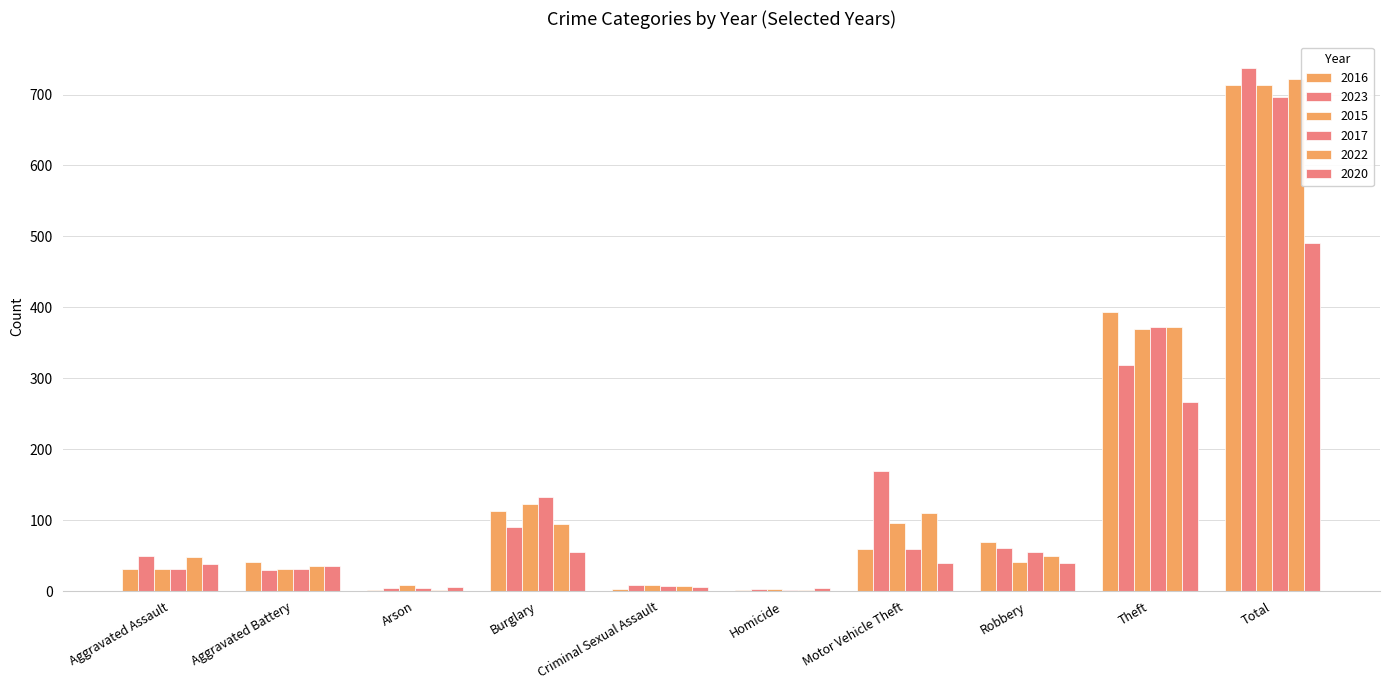

How many distinct data groups are displayed?

6